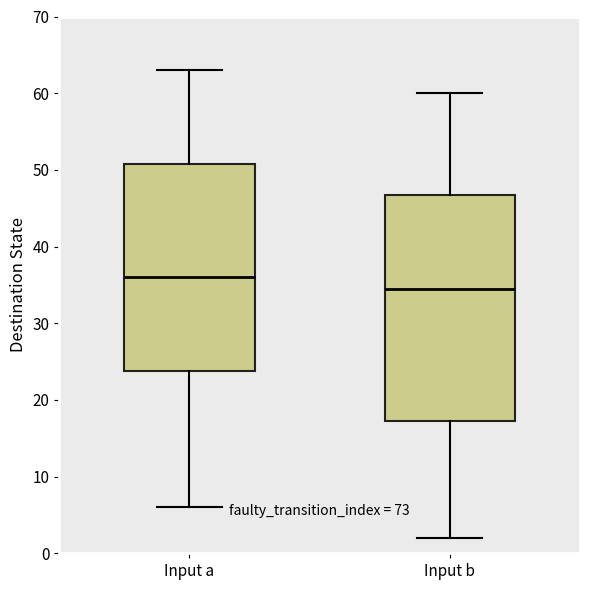

Reading left to right, transcribe this box plot: for each box, give where its median line is, the range the box spans, and where its two whiskers end, as read against the y-axis. The values are not printed on the chart, so give them approximately, as read against the axis.

Input a: median 36, box 24 to 51, whiskers 6 to 63
Input b: median 35, box 17 to 47, whiskers 2 to 60